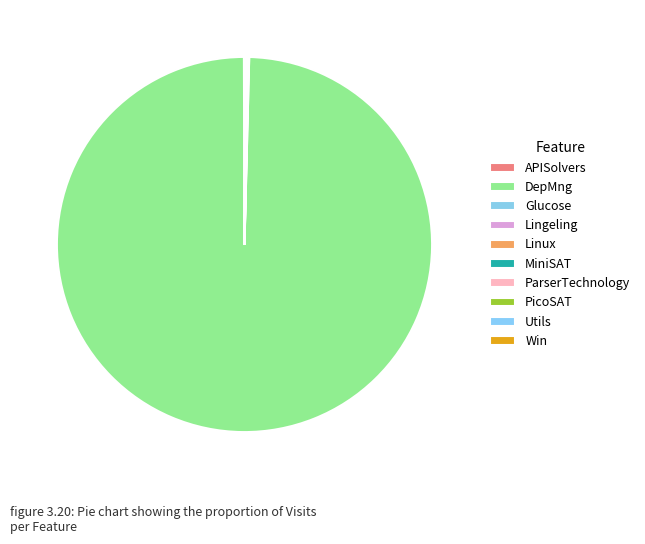

Rank the categories by value from lowest to highest.

APISolvers, Glucose, Lingeling, Linux, MiniSAT, ParserTechnology, PicoSAT, Utils, Win, DepMng